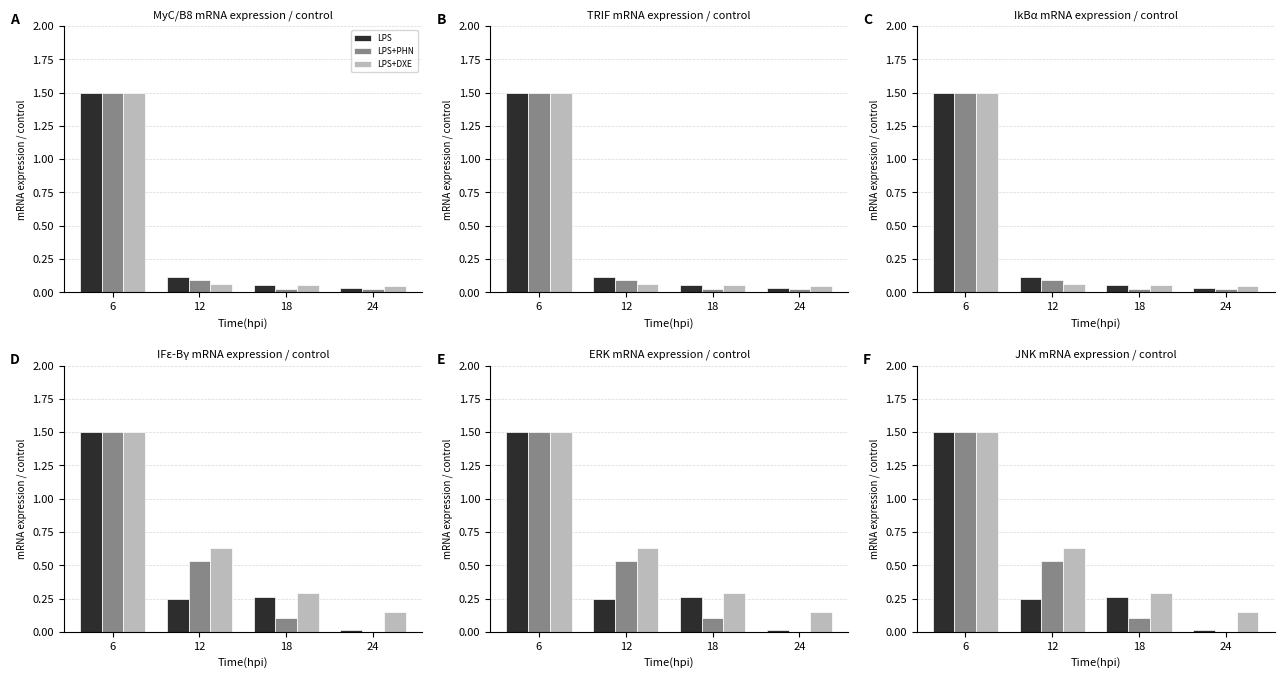

How many categories are shown in the chart?

4